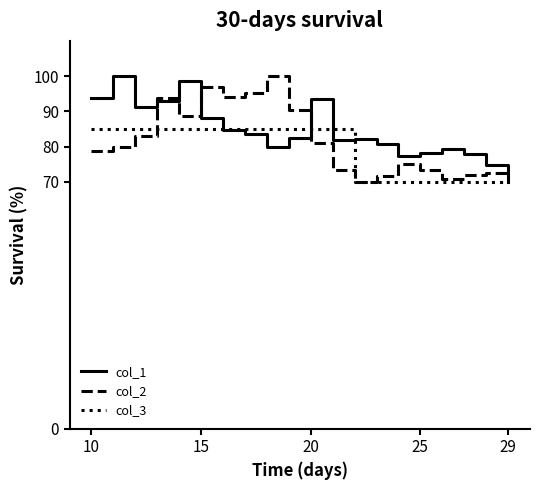

What is the smallest value displayed?

70.0